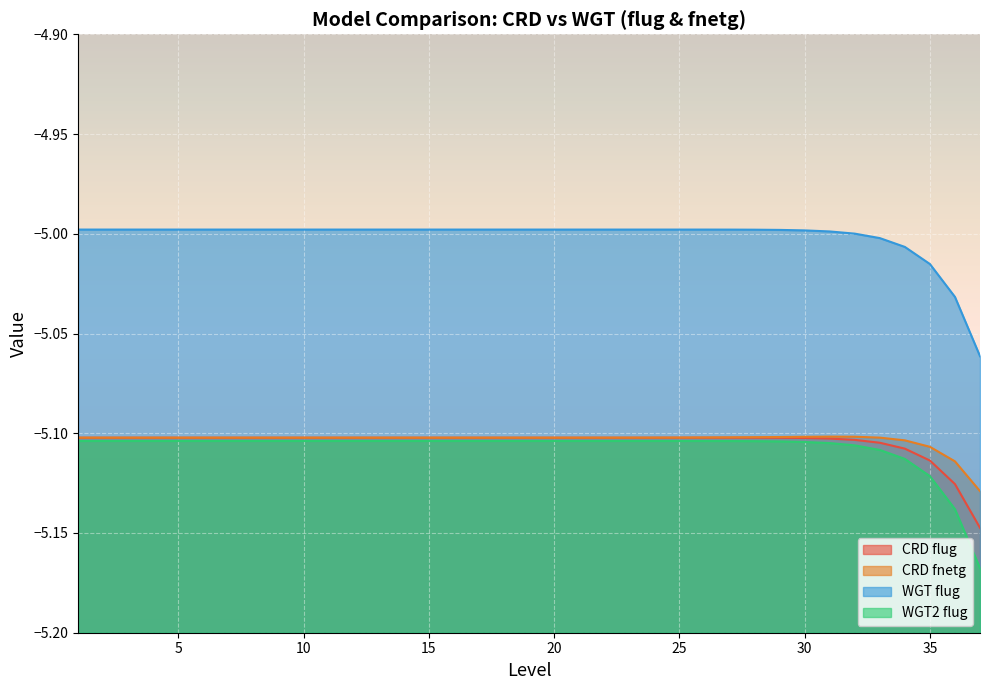

Where is the first local minimum for CRD flug?

22